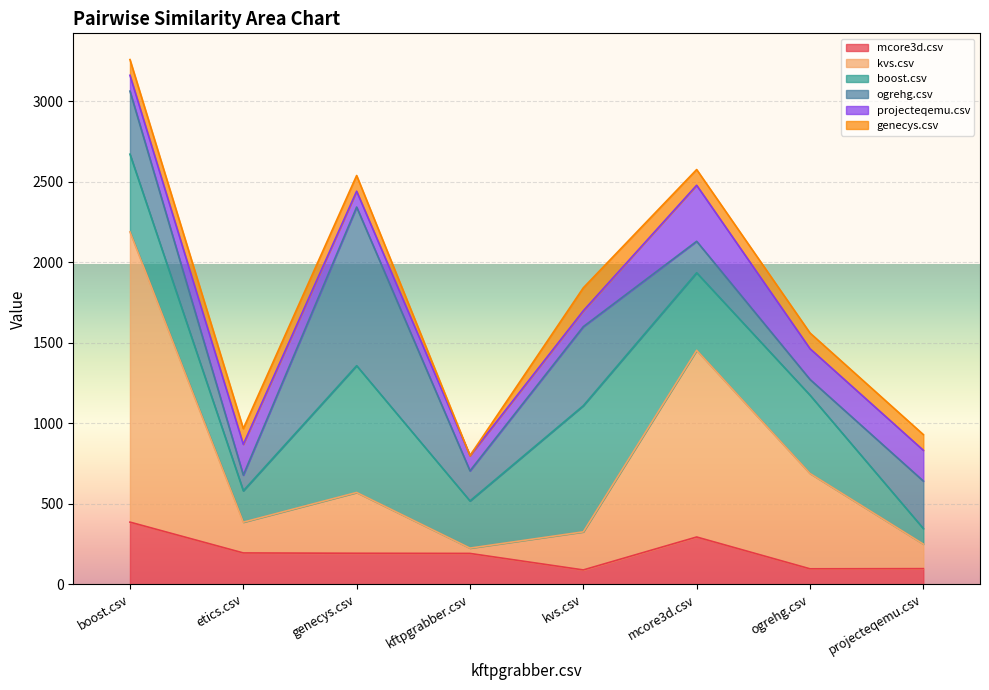

What is the spread (max minus min) of values at projecteqemu.csv?

198.5